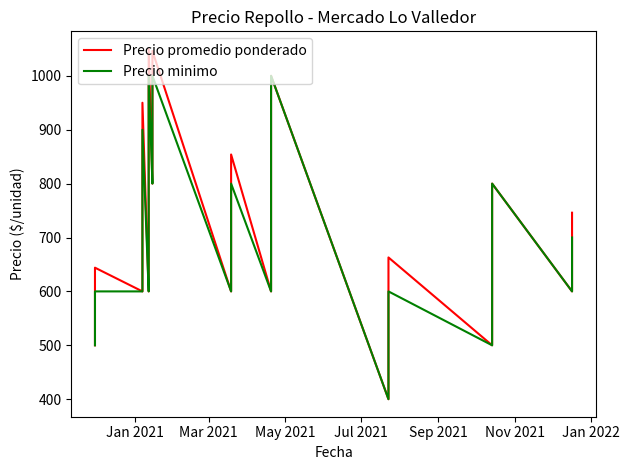

True or false: Precio minimo and Precio promedio ponderado cross at least once.

False